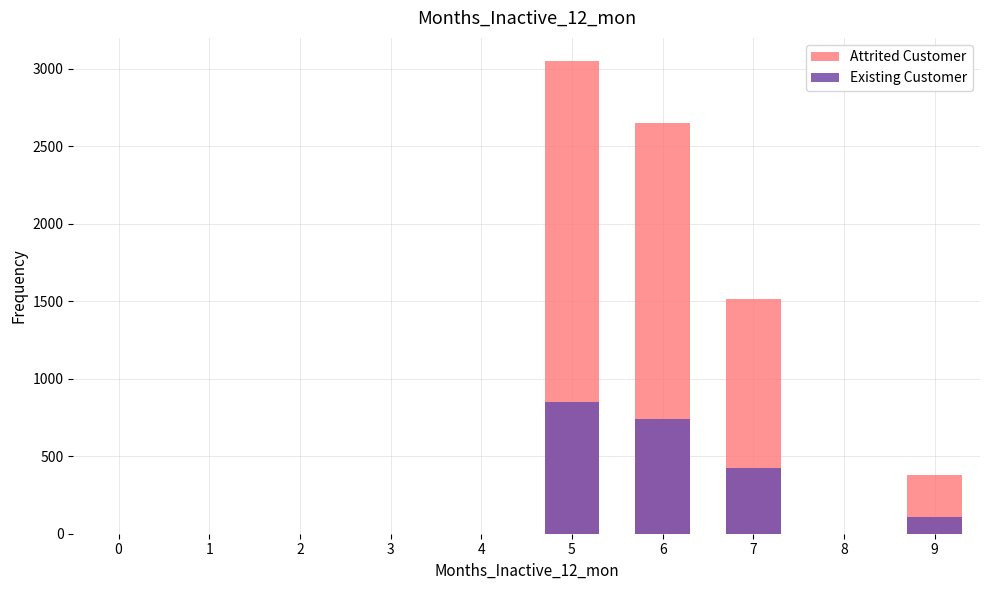

The value of Existing Customer at 7 is 735. True or false?

False